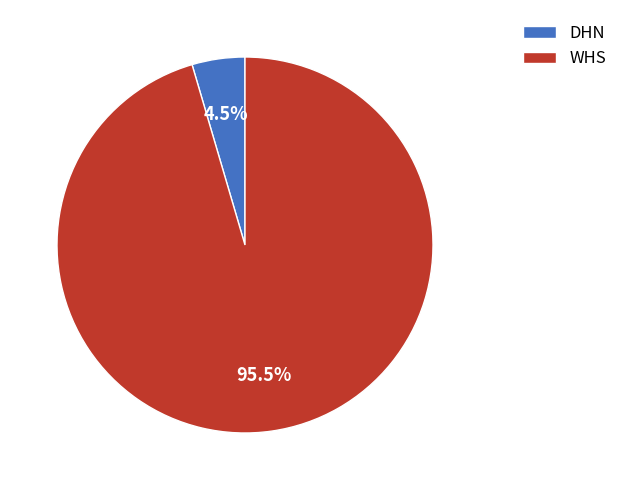

What portion of the pie excludes WHS?

4.5%